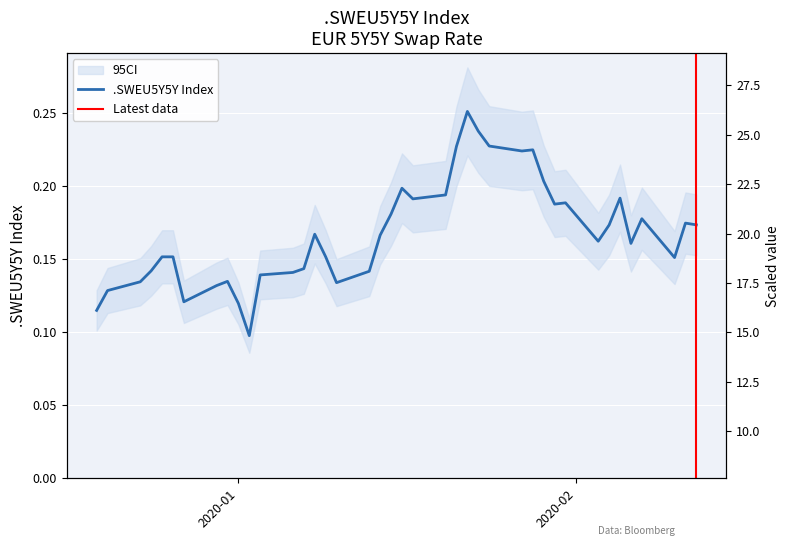

What is the maximum value shown in the chart?

0.3